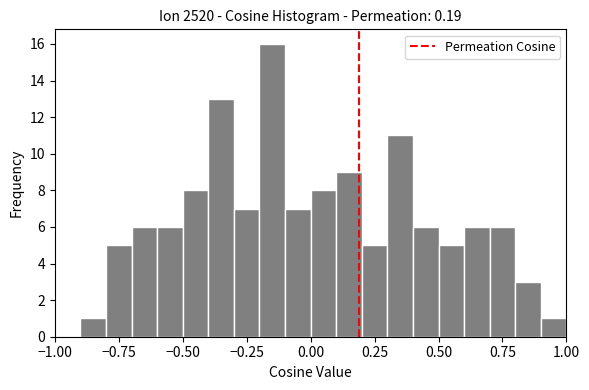

Around what value on the x-axis is the tallest bar? Give the approximate position of its centre, as read against the axis.

-0.15